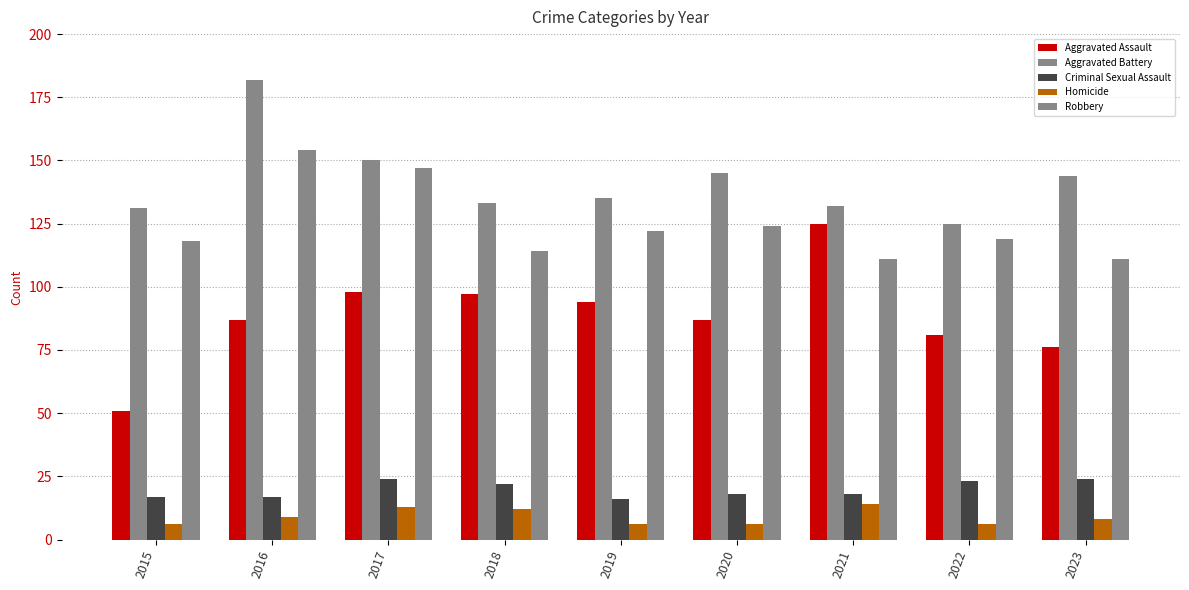

Reading left to right, extract all data points from this chart.

Aggravated Assault: 51	87	98	97	94	87	125	81	76
Aggravated Battery: 131	182	150	133	135	145	132	125	144
Criminal Sexual Assault: 17	17	24	22	16	18	18	23	24
Homicide: 6	9	13	12	6	6	14	6	8
Robbery: 118	154	147	114	122	124	111	119	111